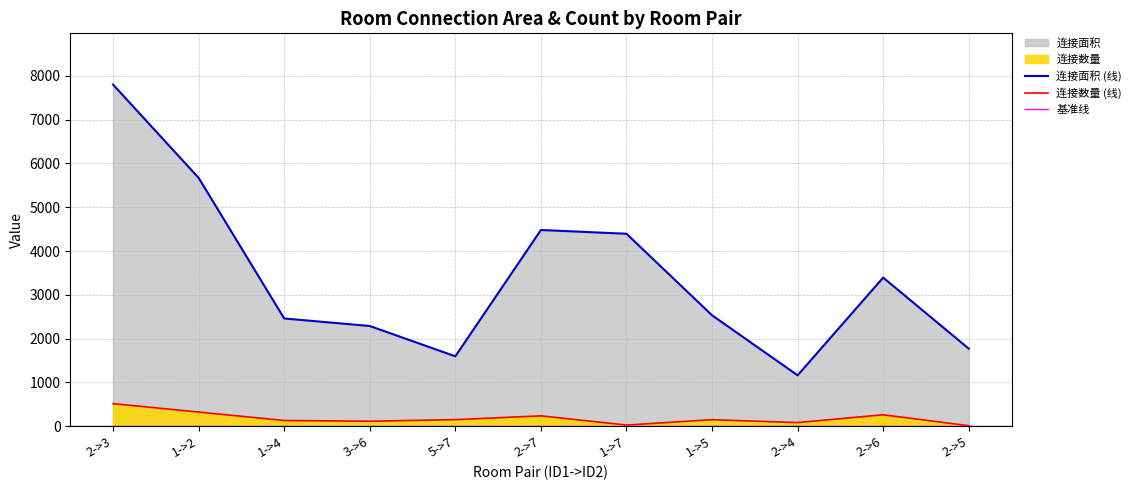

What is the total value across all series at 2->6?

3654